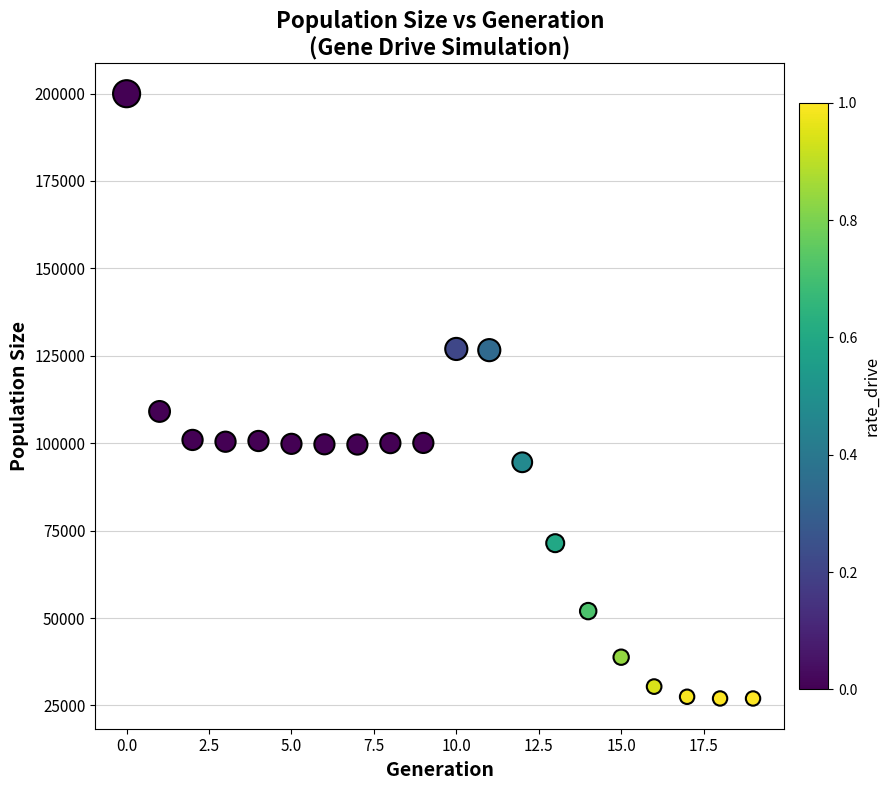

What is the range of Y values (max minus min)?

172948